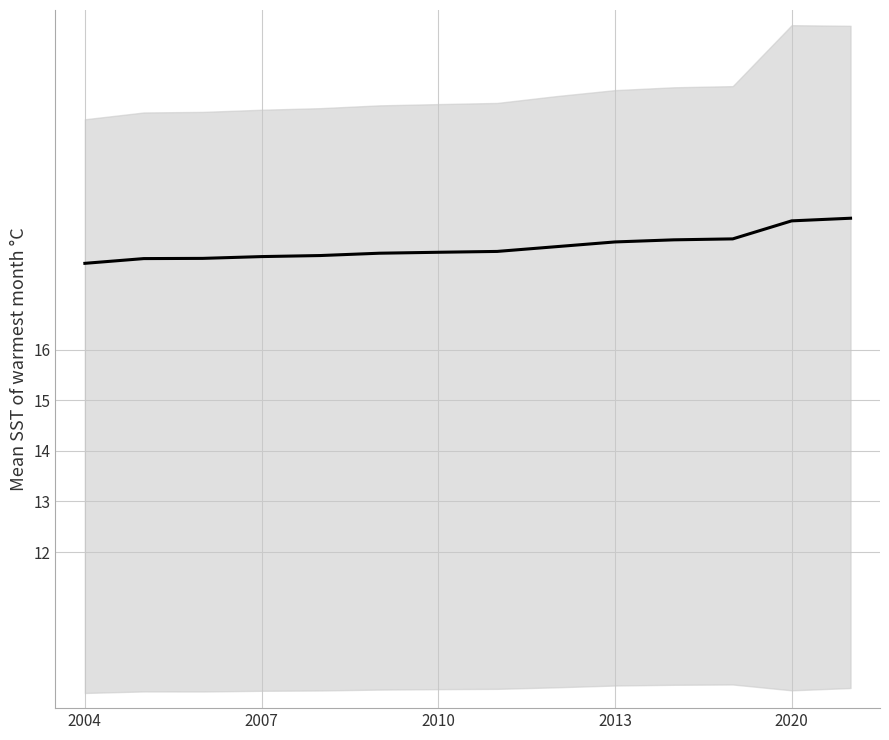

How many lines are shown in the chart?

1